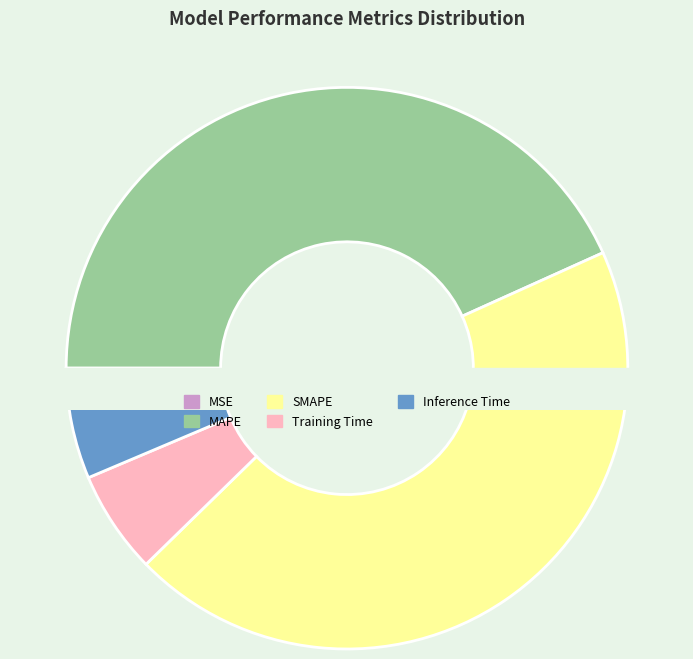

Which category has the biggest portion of the pie?

SMAPE